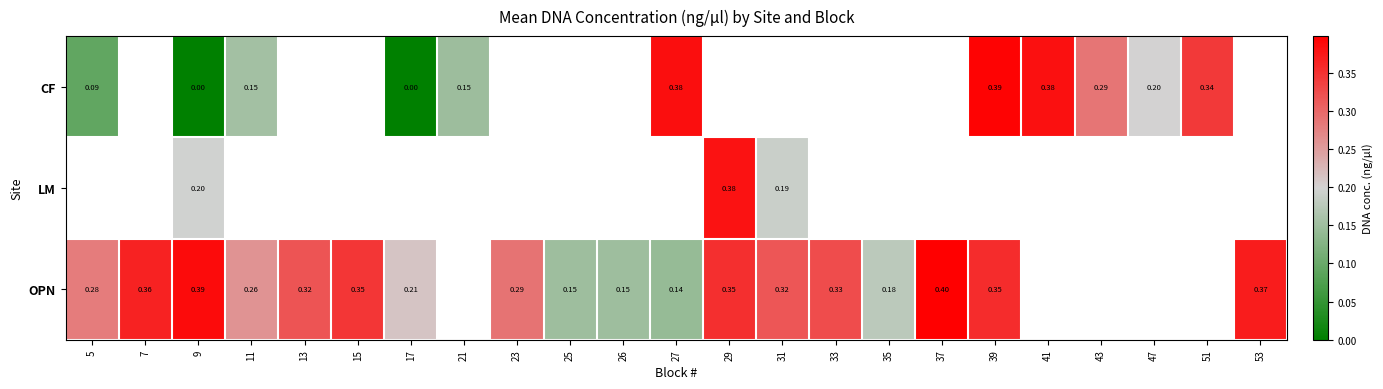

What is the difference between the maximum and minimum values in the OPN series?

0.3